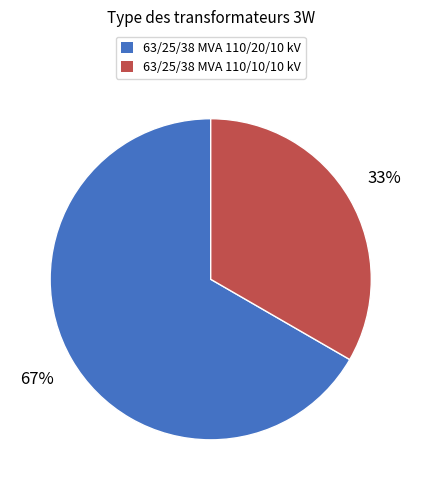

Does any single category account for the majority?

Yes